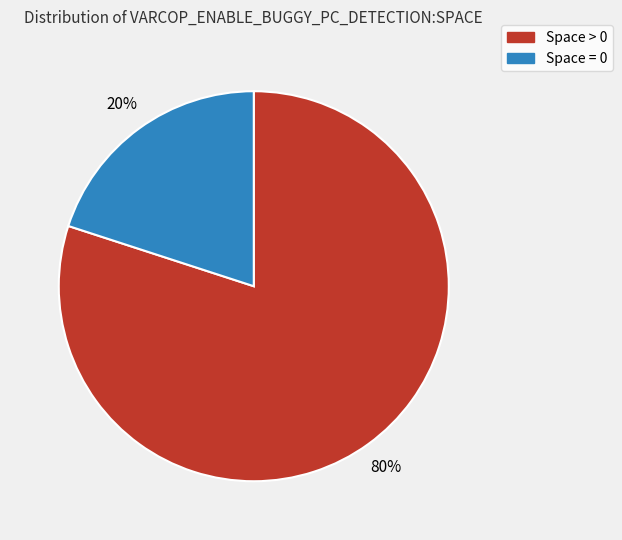

Rank the categories by value from lowest to highest.

Space = 0, Space > 0